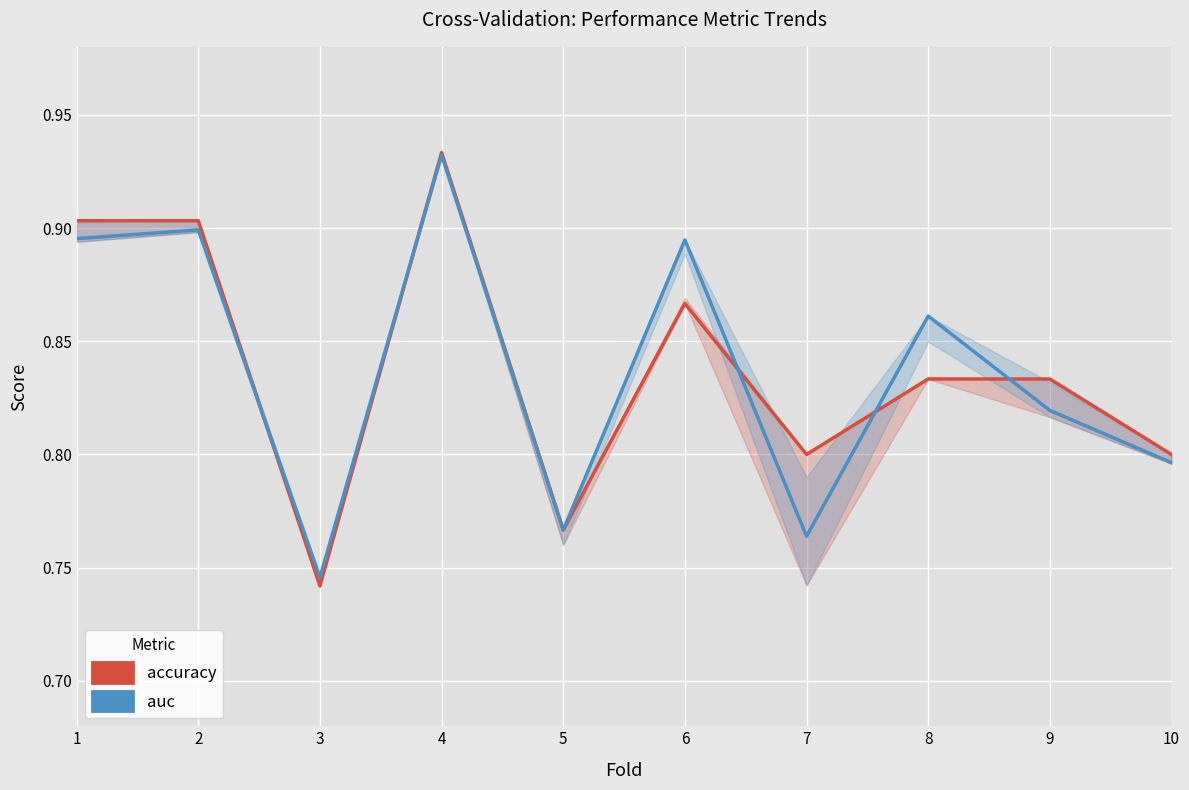

What is the average value of the f1_score series?

0.8